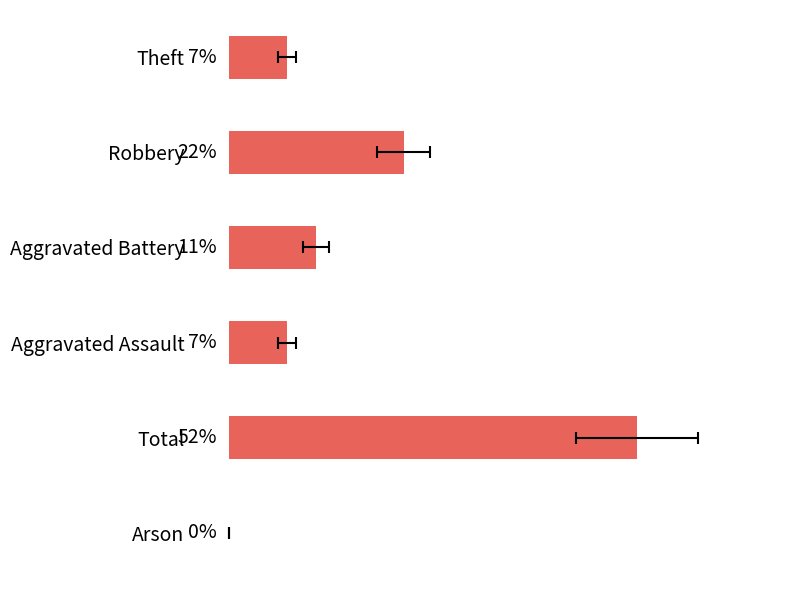

What is the difference between the values at Arson and Total?

51.9